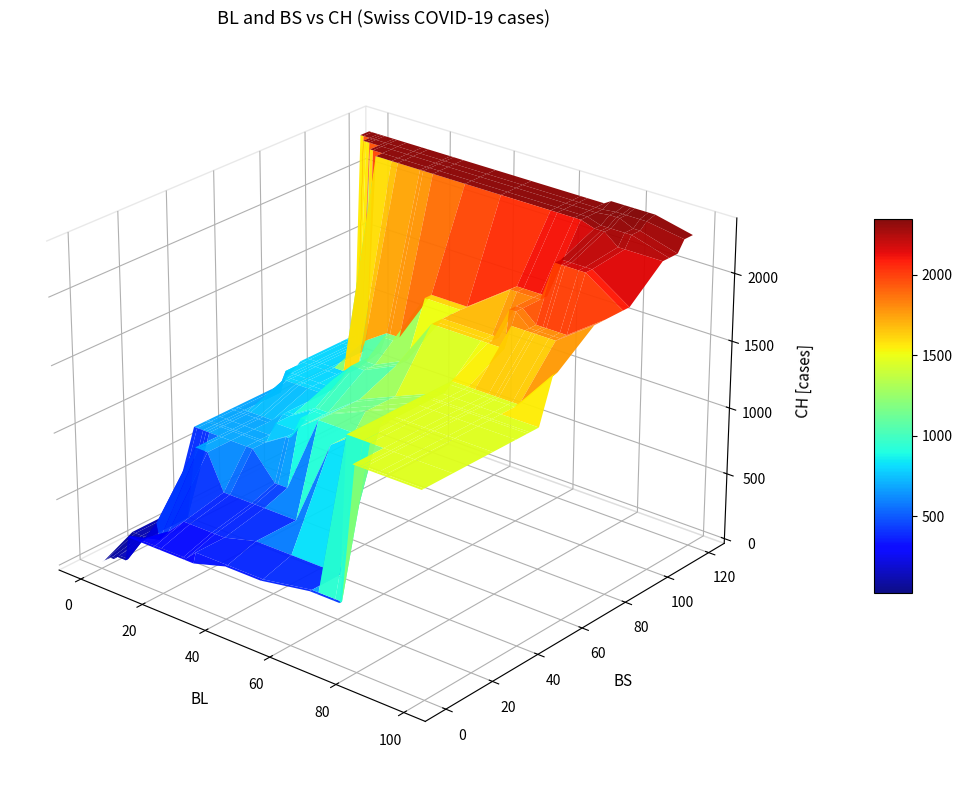

Which category has the highest value across all series?

37